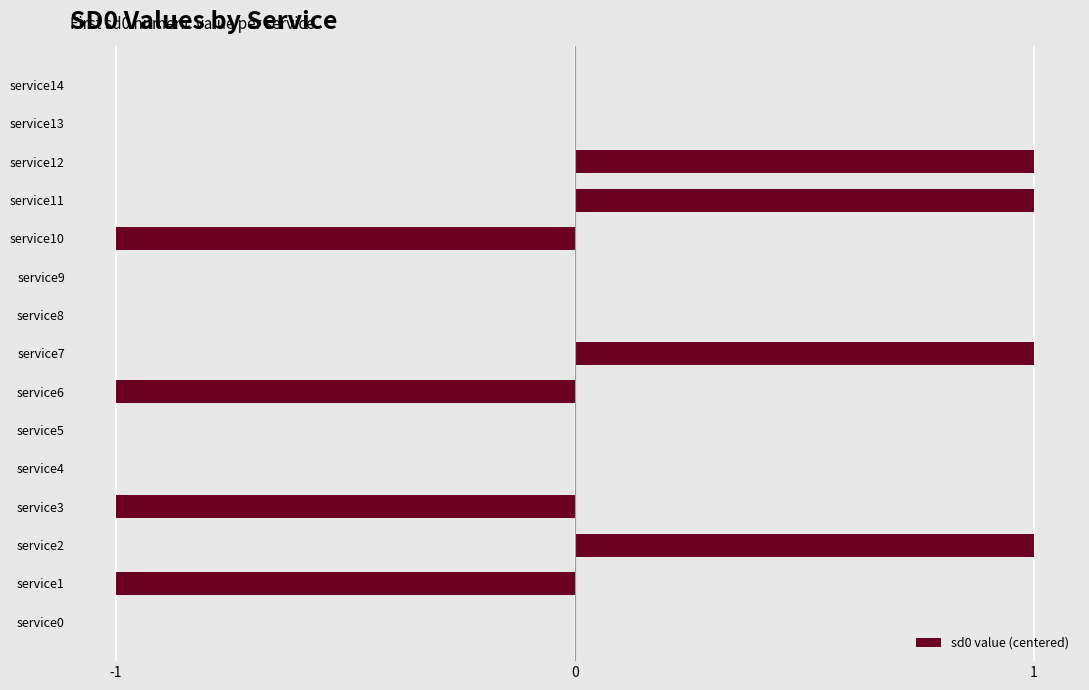

How many values are between -1 and 1?

15